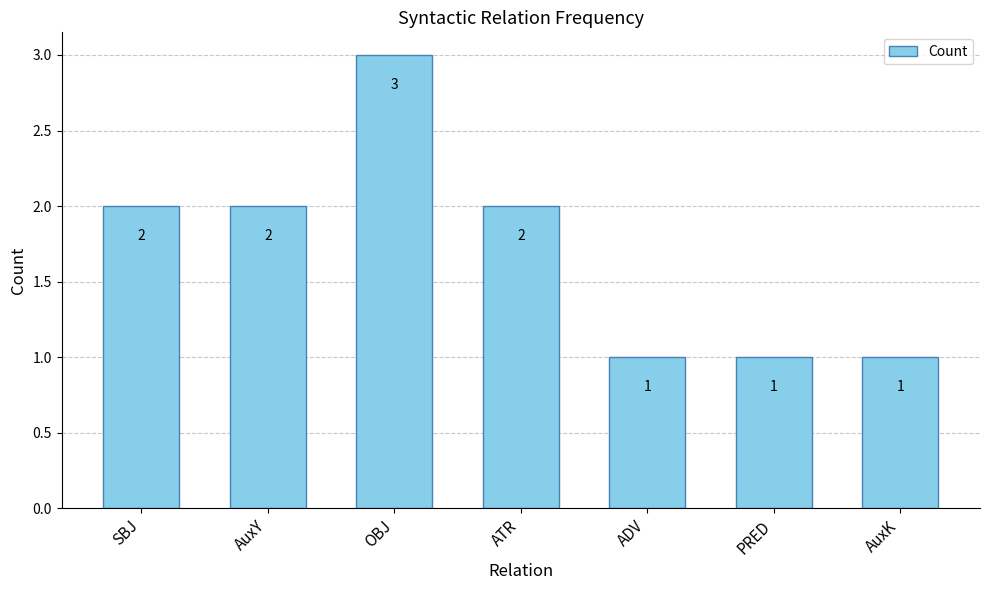

How many series are shown in this chart?

1